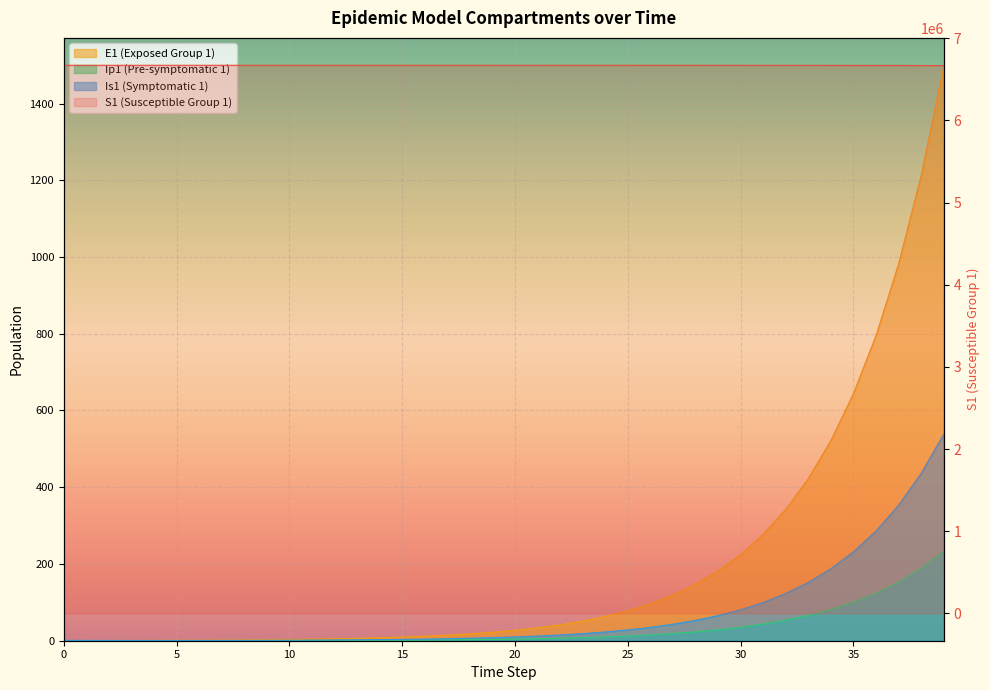

How many lines are shown in the chart?

4